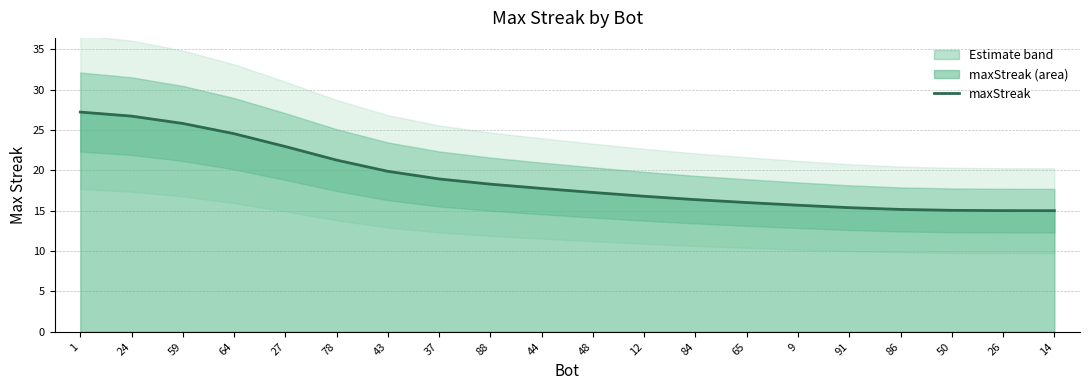

Does the chart have visible grid lines?

Yes